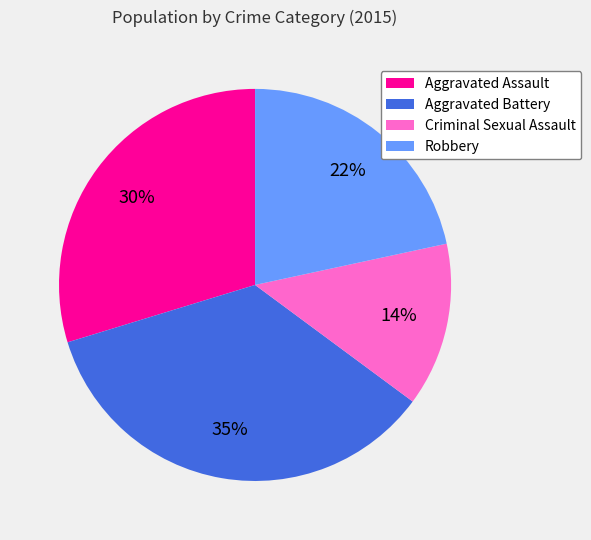

Is the sum of Aggravated Assault and Robbery greater than half?

Yes